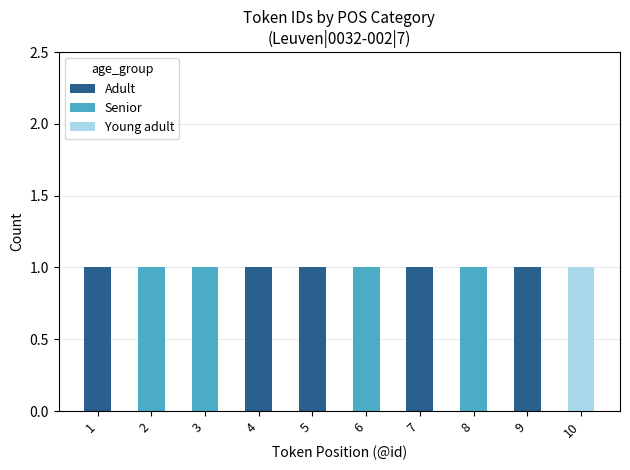

Reading right to left, list the values for the Adult series.

10=0	9=1	8=0	7=1	6=0	5=1	4=1	3=0	2=0	1=1